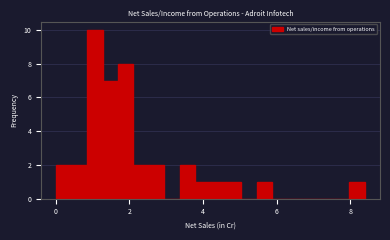

Read against the x-axis, roughly where is the centre of the tallest bar?

1.0